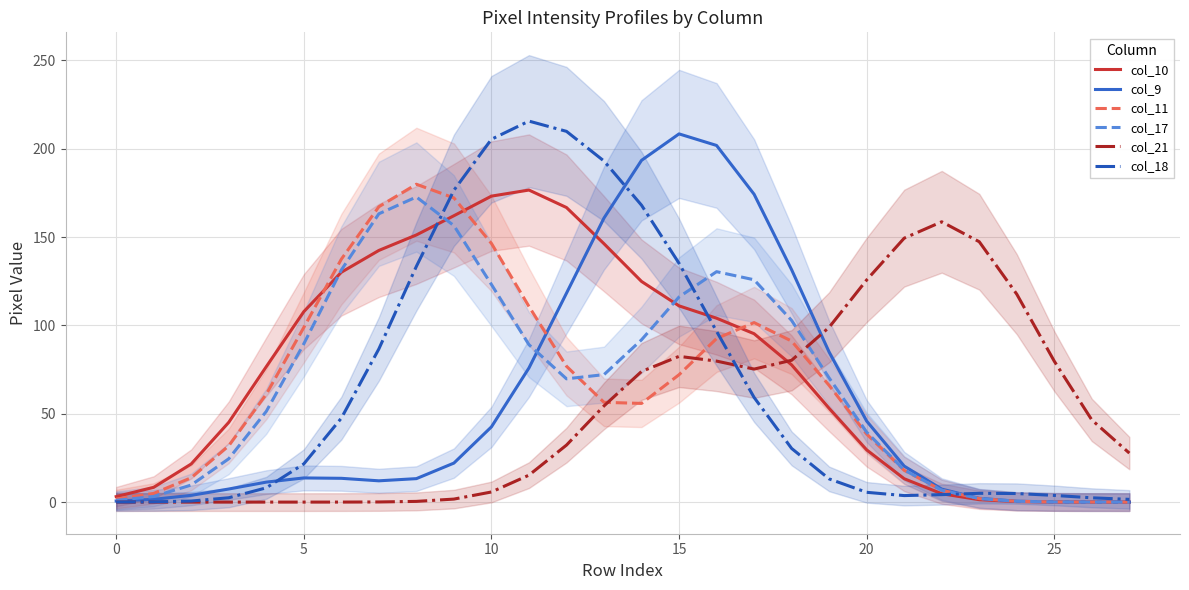

What are all the series names shown in the legend?

col_10, col_9, col_11, col_17, col_21, col_18